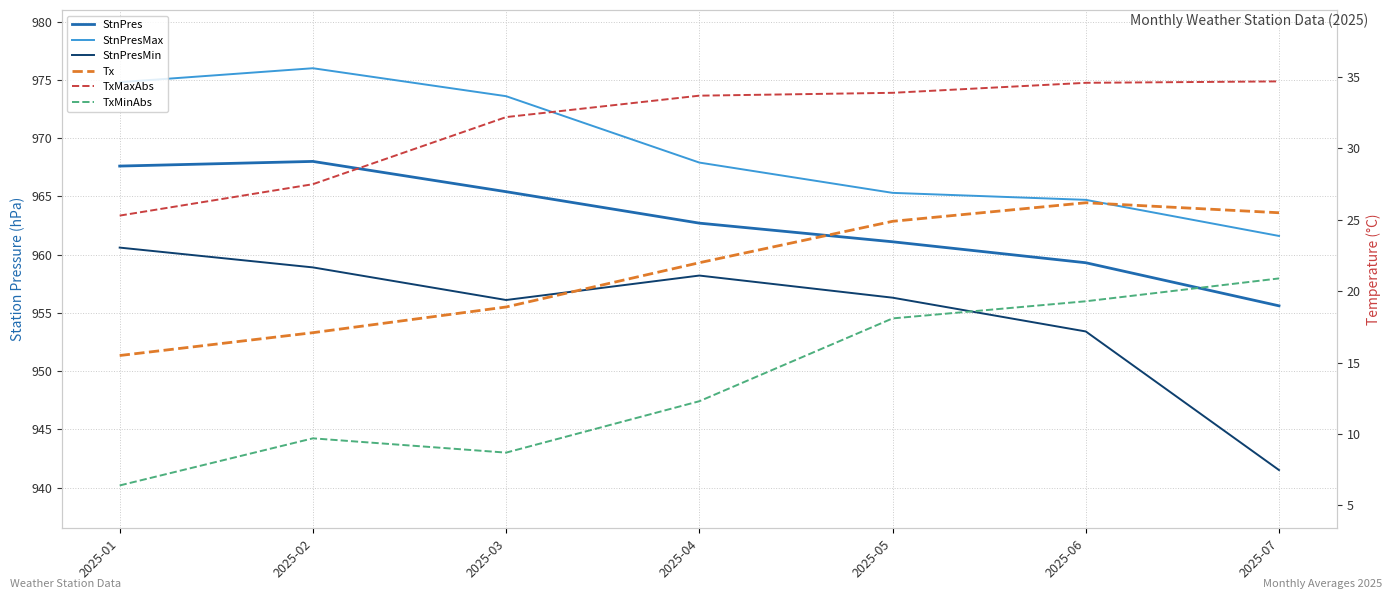

True or false: StnPres and StnPresMin intersect in this chart.

False